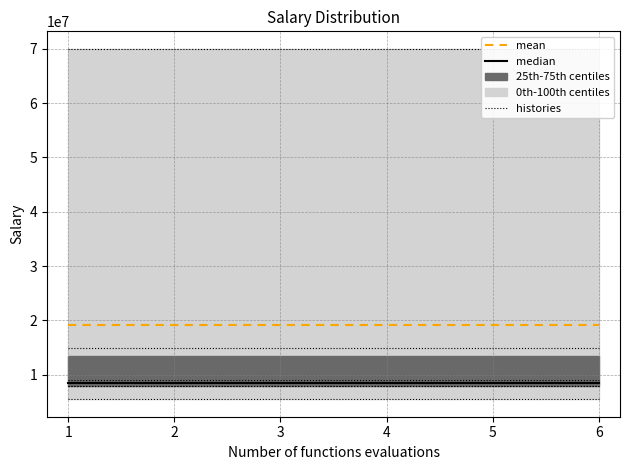

Rank the categories by median value from lowest to highest.

1, 2, 3, 4, 5, 6